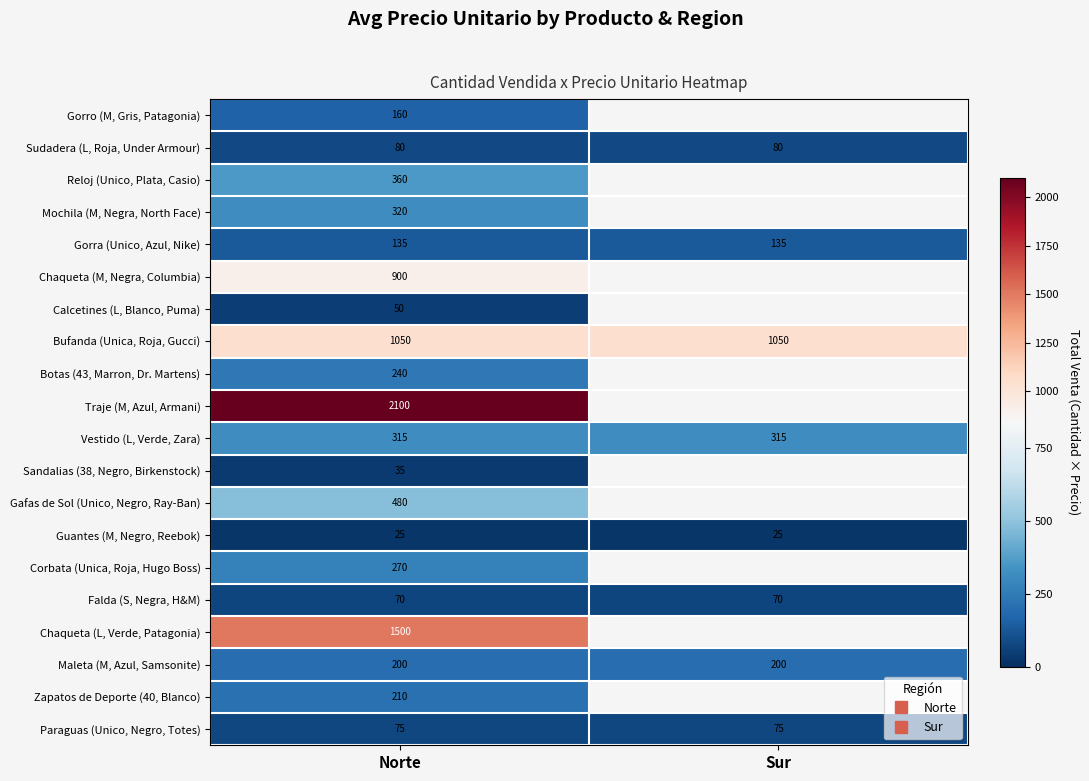

List the labels in order of Traje (M, Azul, Armani) value, smallest first.

Norte, Sur